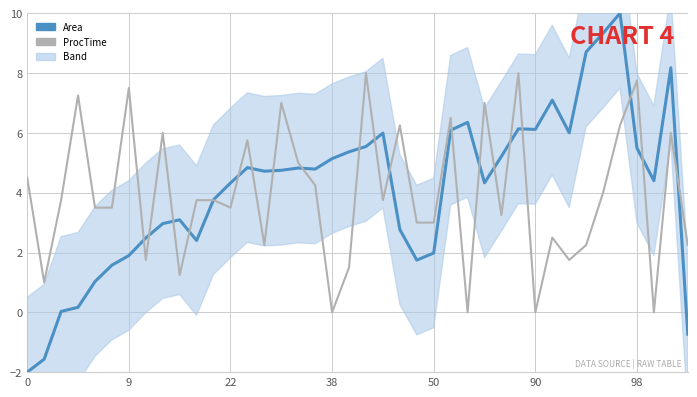

How many times do ProcTime and Area cross each other?

20